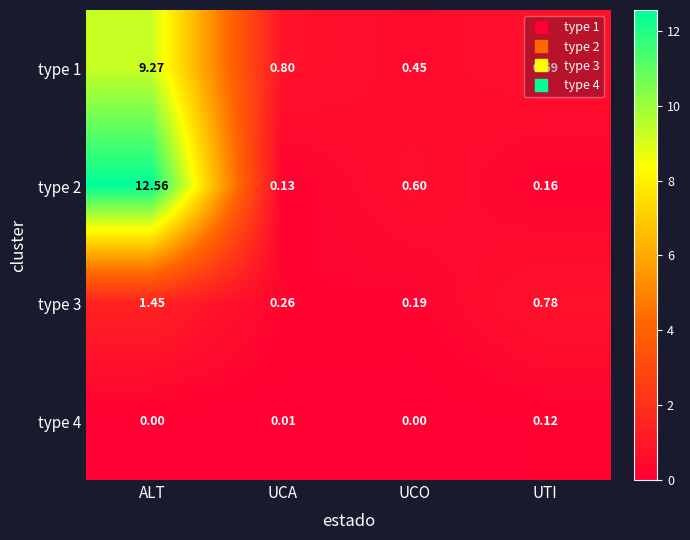

At which category is the sum across all series the highest?

ALT